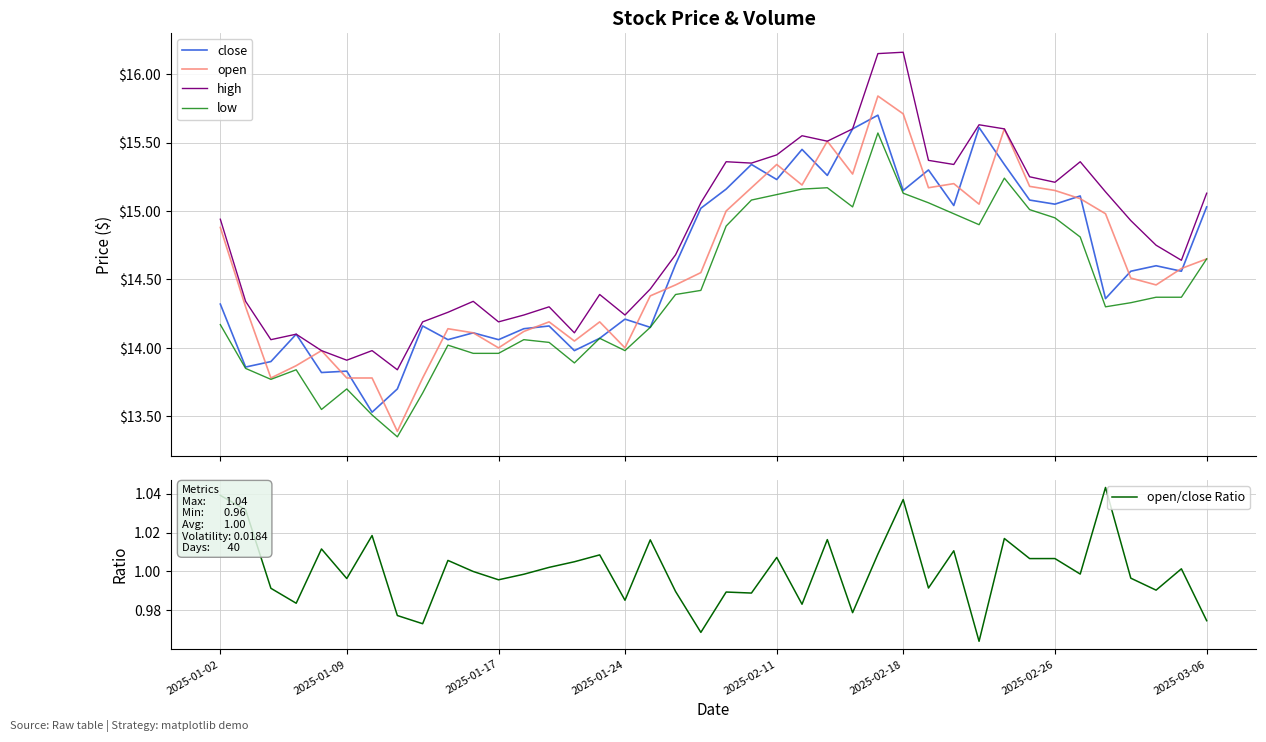

Does the chart display data point markers on the line(s)?

No